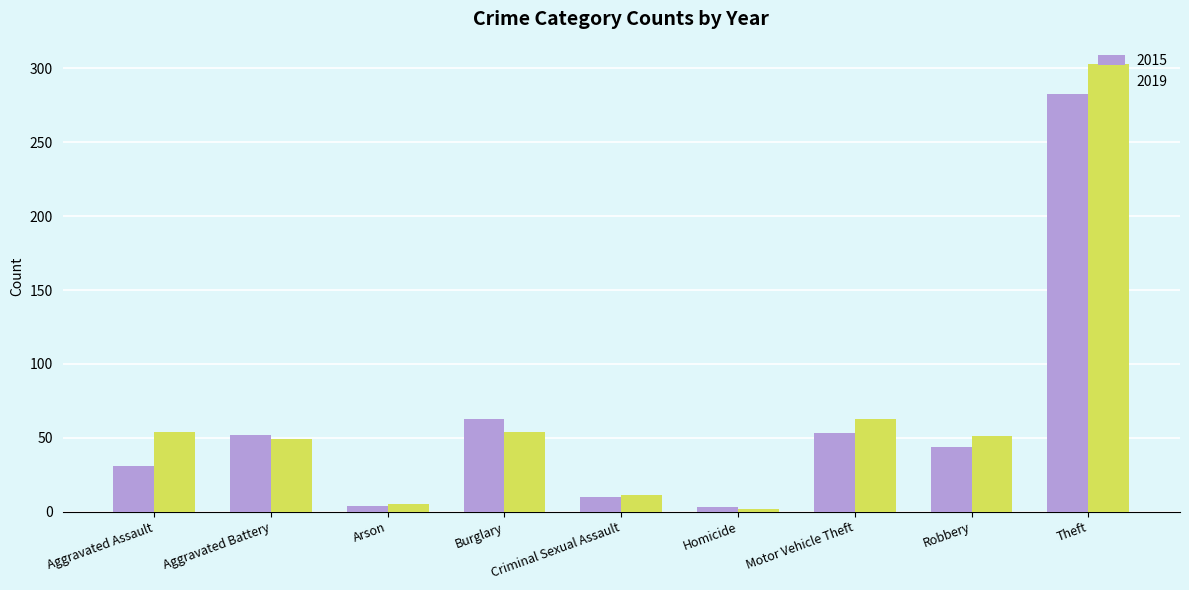

Which series has the widest spread of values?

2019